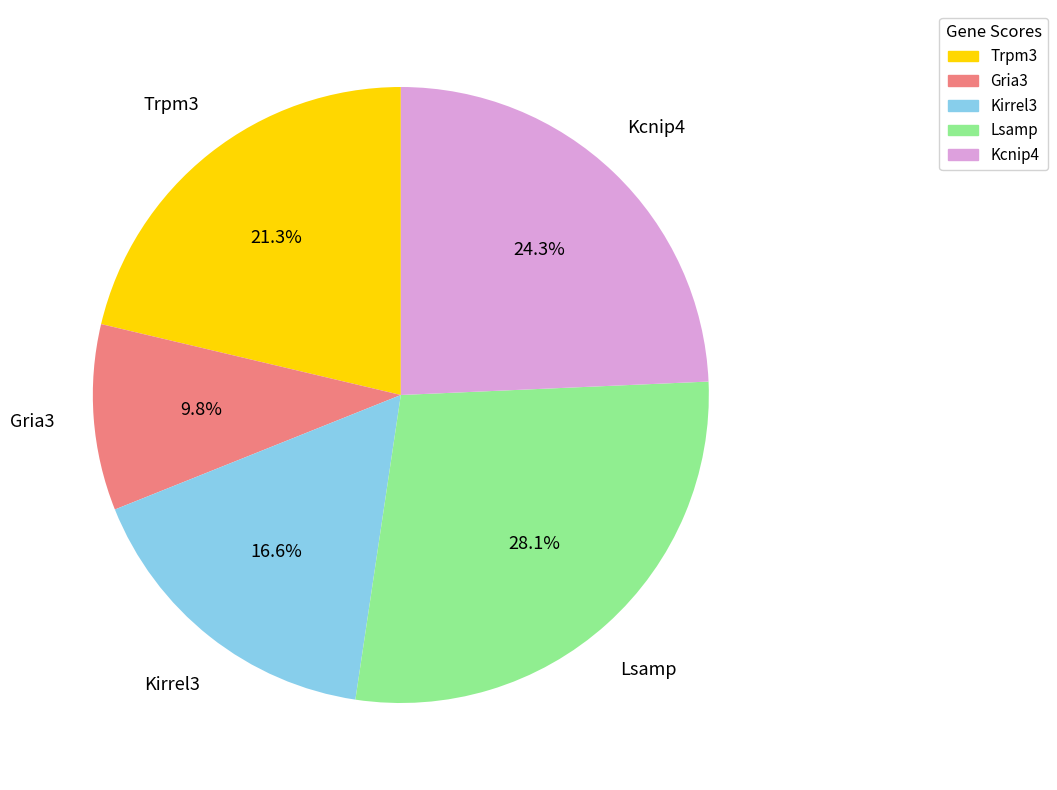

How much of the chart is everything except Gria3?

90.2%